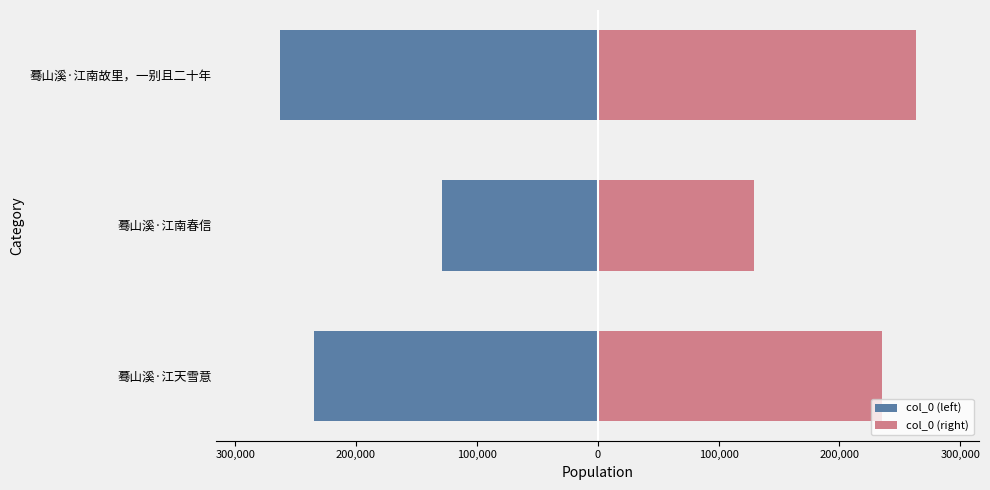

What position from the right is 蓦山溪·江南故里，一别且二十年?

1